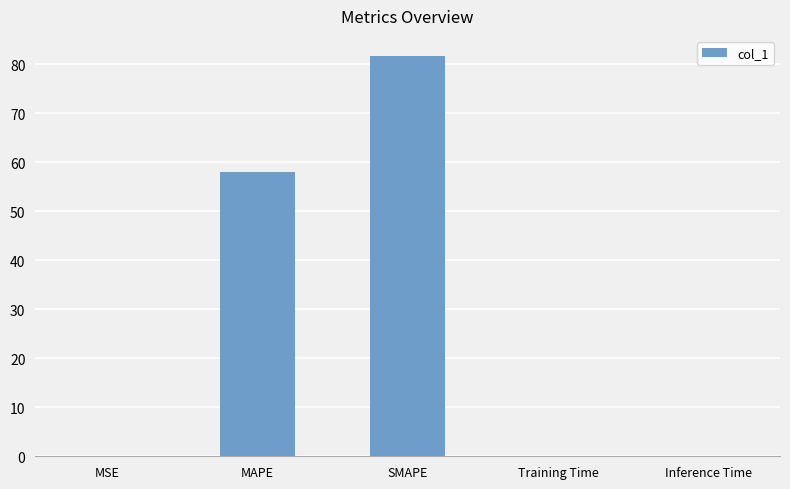

What is the change in value from MSE to MAPE?

+58.0